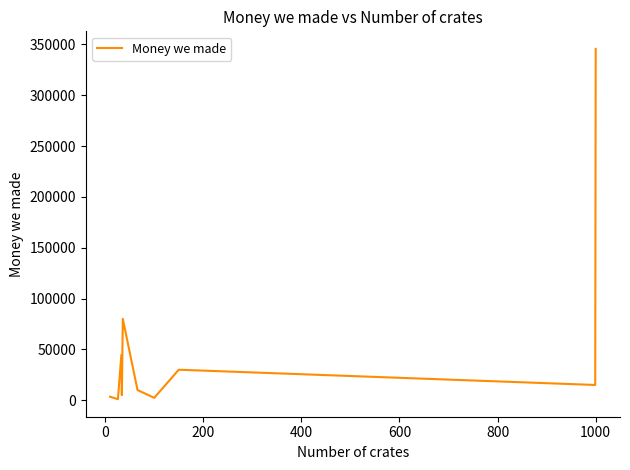

What is the maximum value shown in the chart?

345600